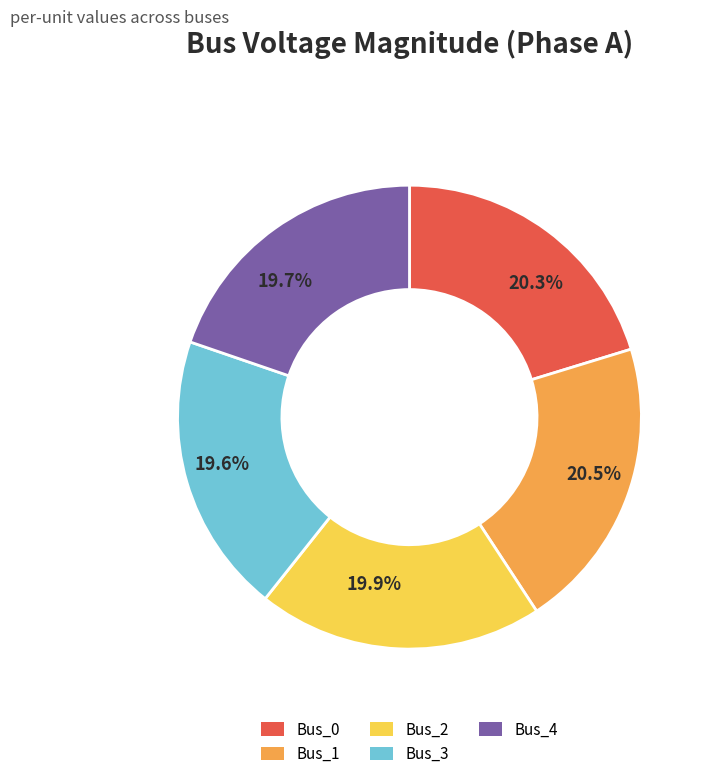

Is it true that Bus_2 is 10% of the pie?

False